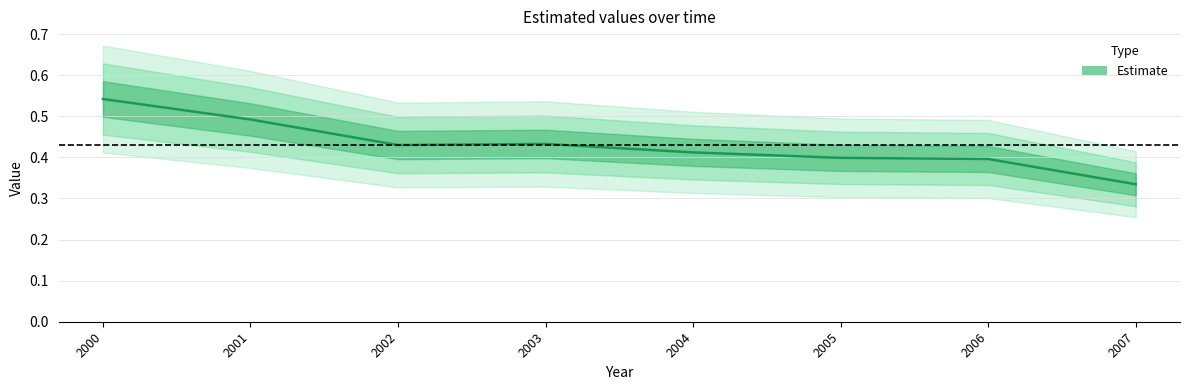

What is the value of the 5th point from the left?

0.4